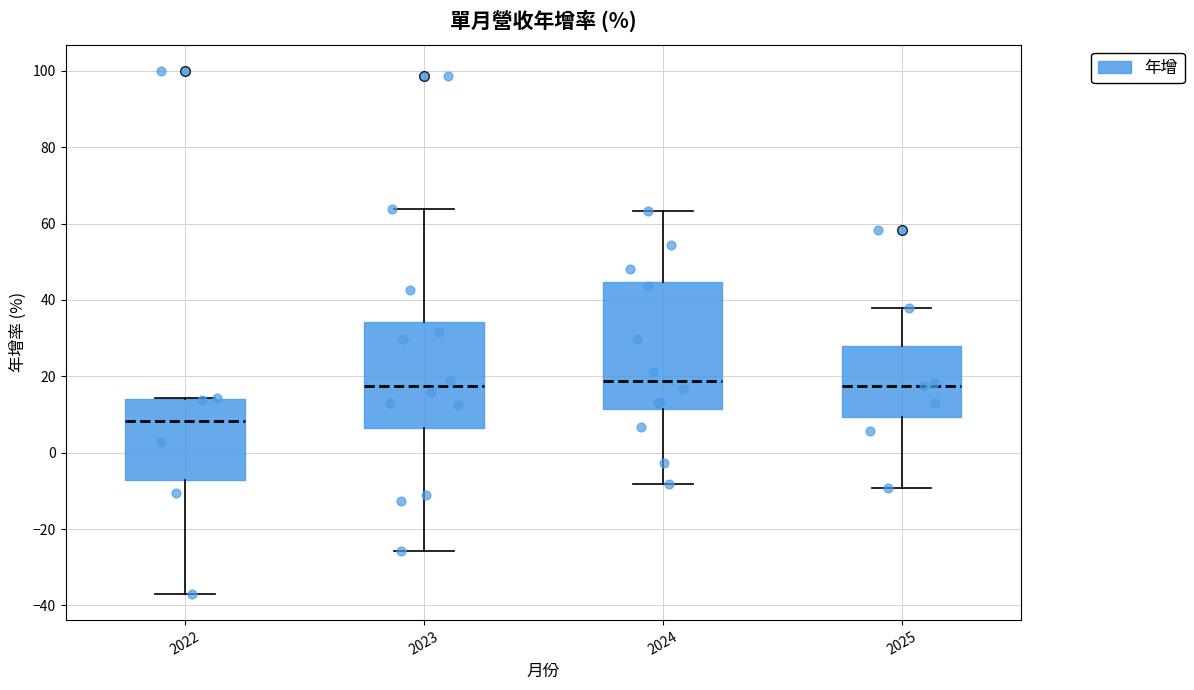

Which box is the tallest, from its lower edge to its upper edge?

2024